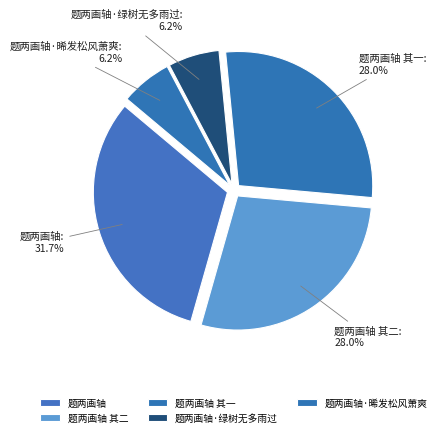

To the nearest percent, what portion does 题两画轴 represent?

32%